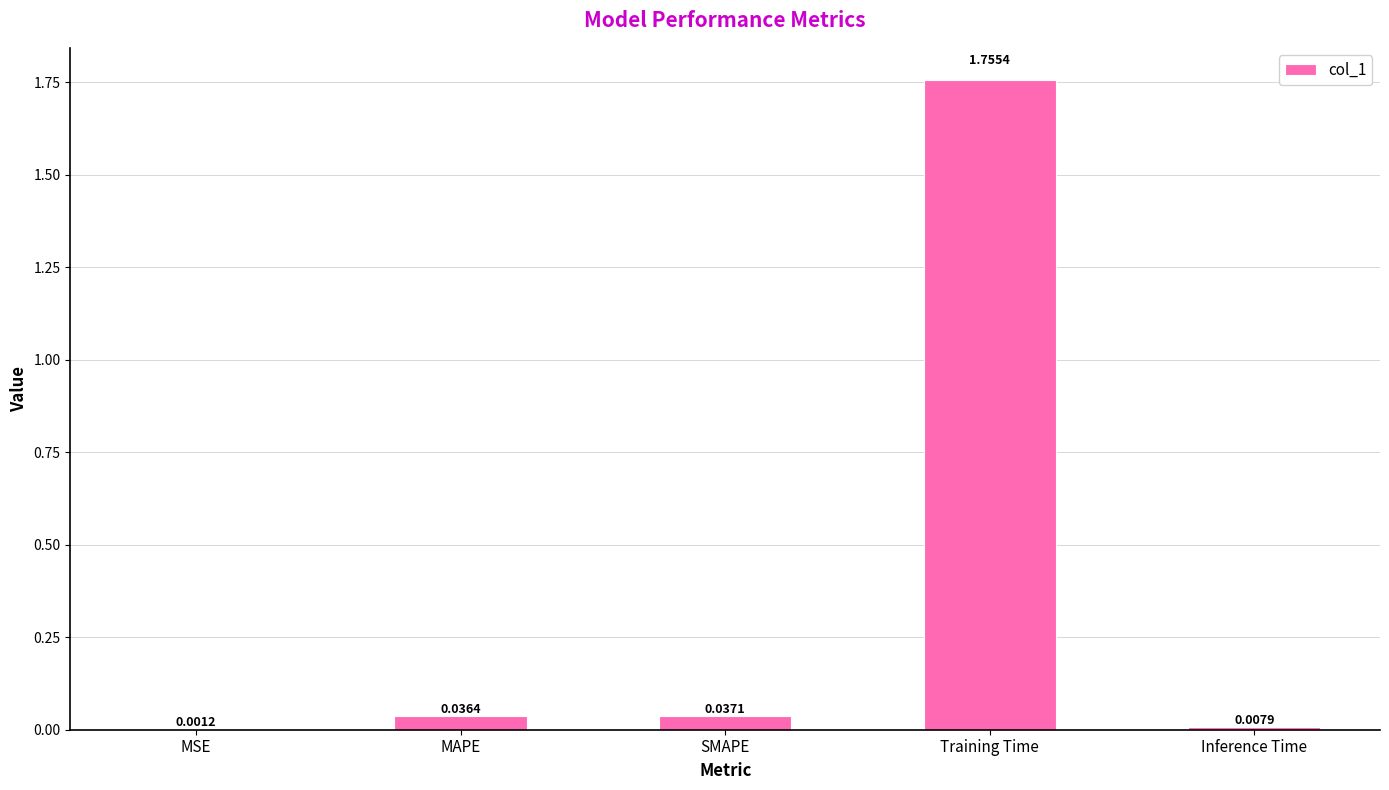

Which has a higher value, SMAPE or Training Time?

Training Time